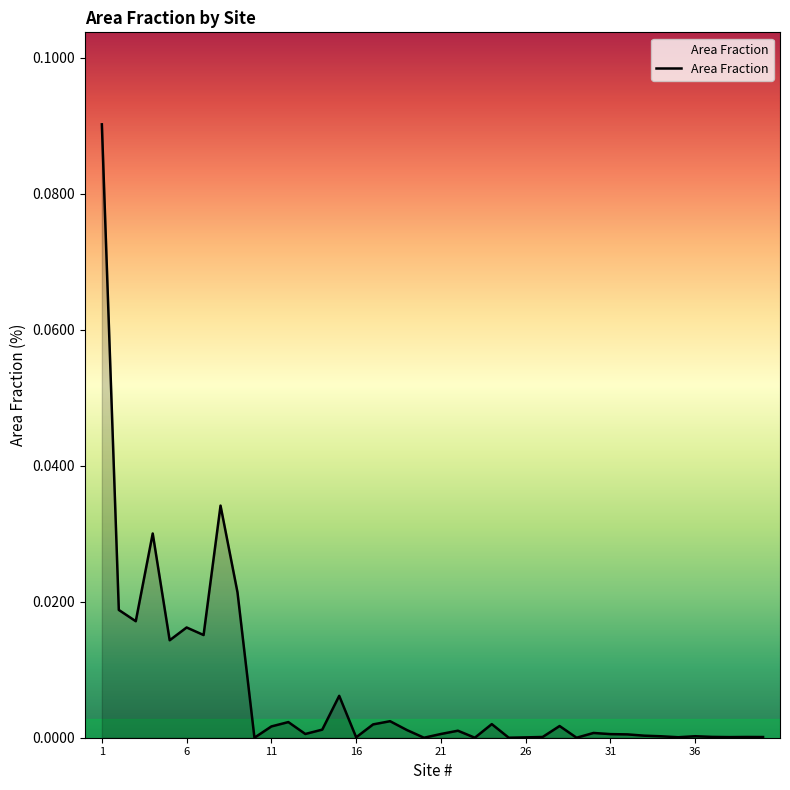

Does the chart display data point markers on the line(s)?

No